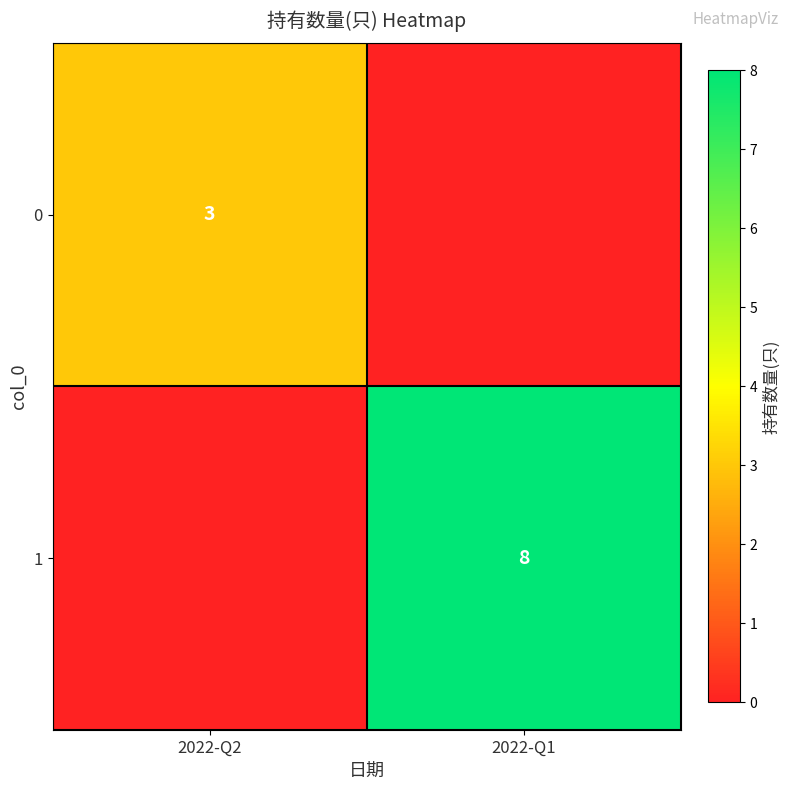

At which category is the sum across all series the highest?

2022-Q1